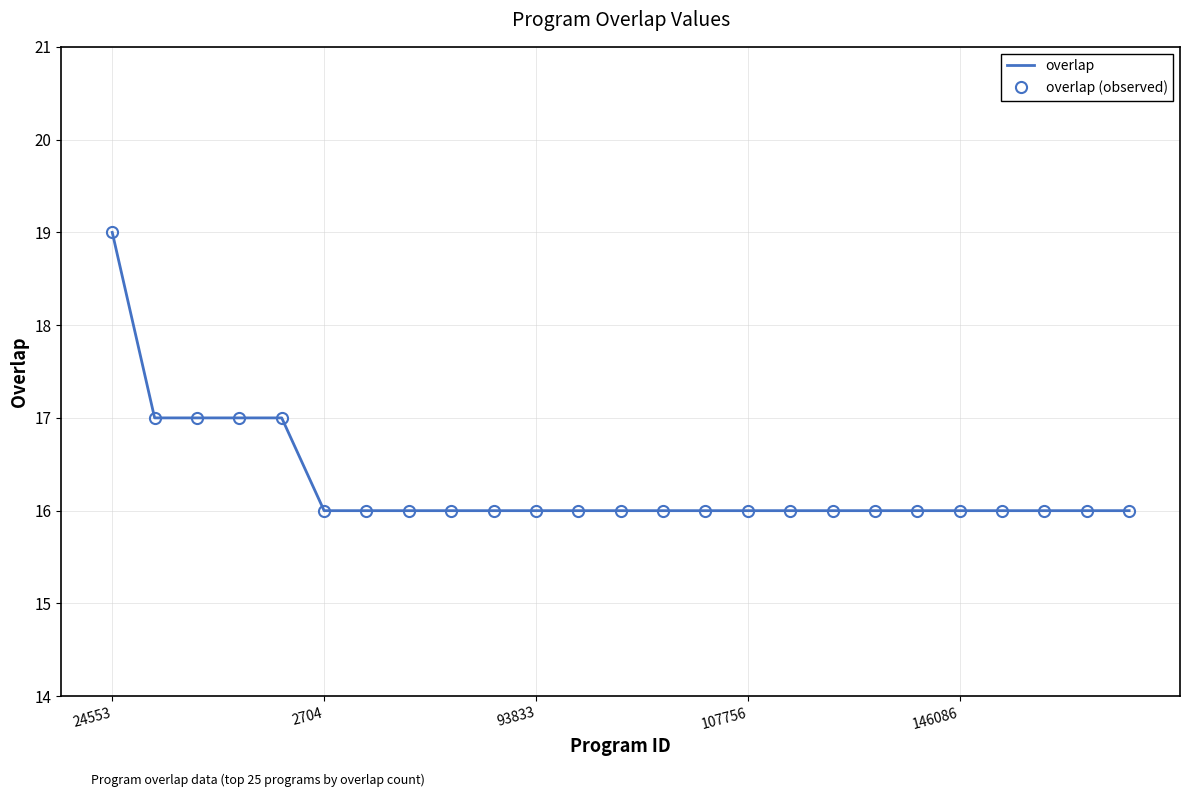

What is the average value of the overlap (observed) series?

16